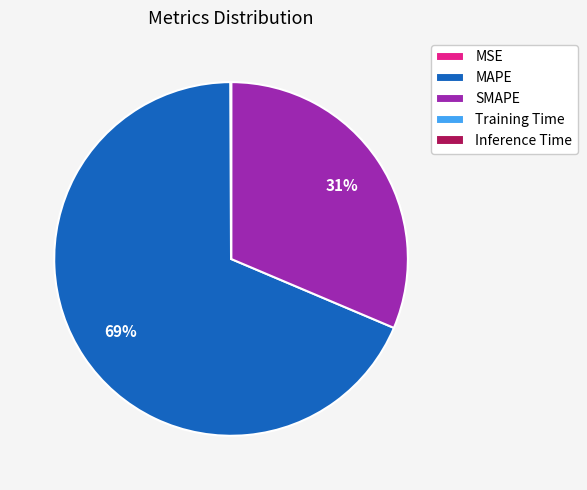

What is the largest slice in the pie chart?

MAPE